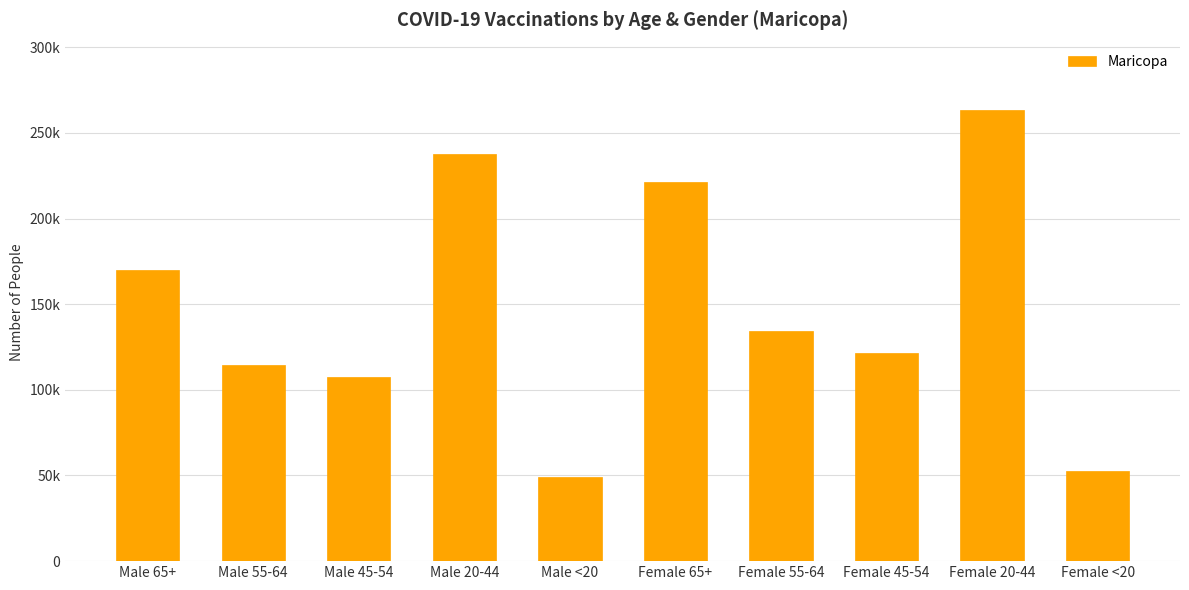

What is the label of the 1st bar from the left?

Male 65+